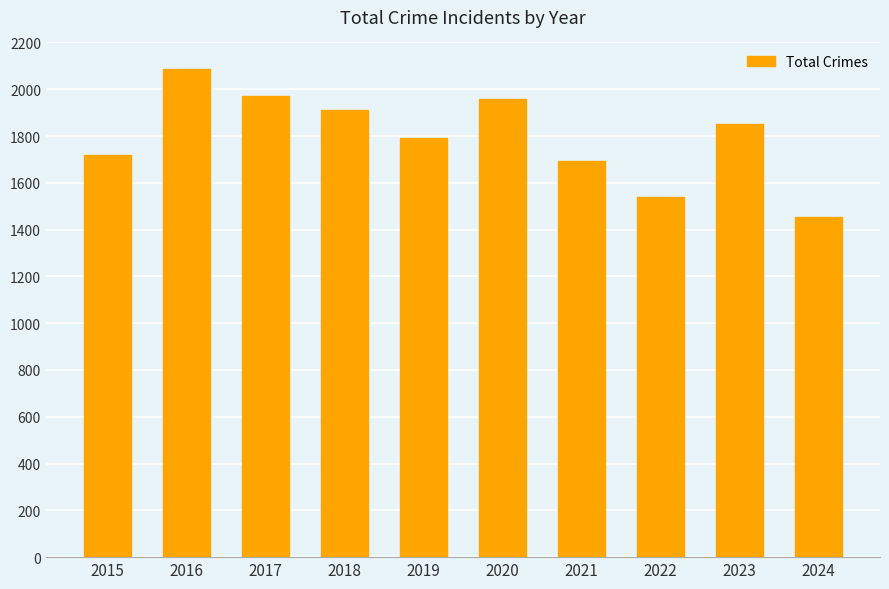

What is the minimum value shown in the chart?

1455